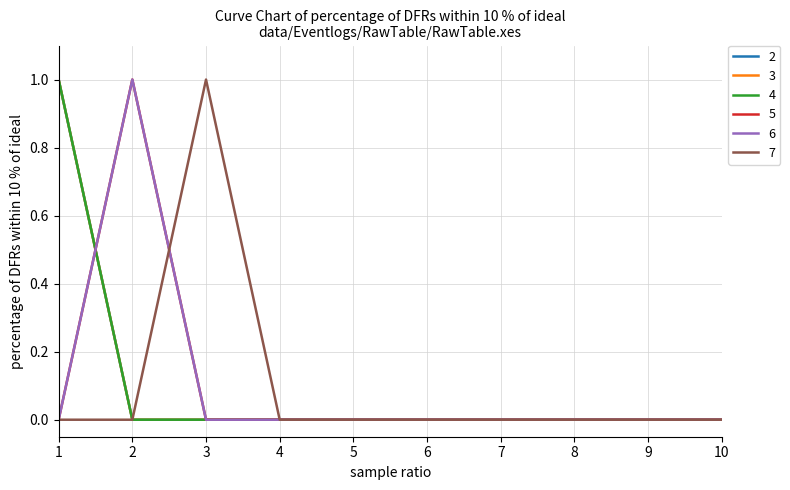

Does the chart display data point markers on the line(s)?

No